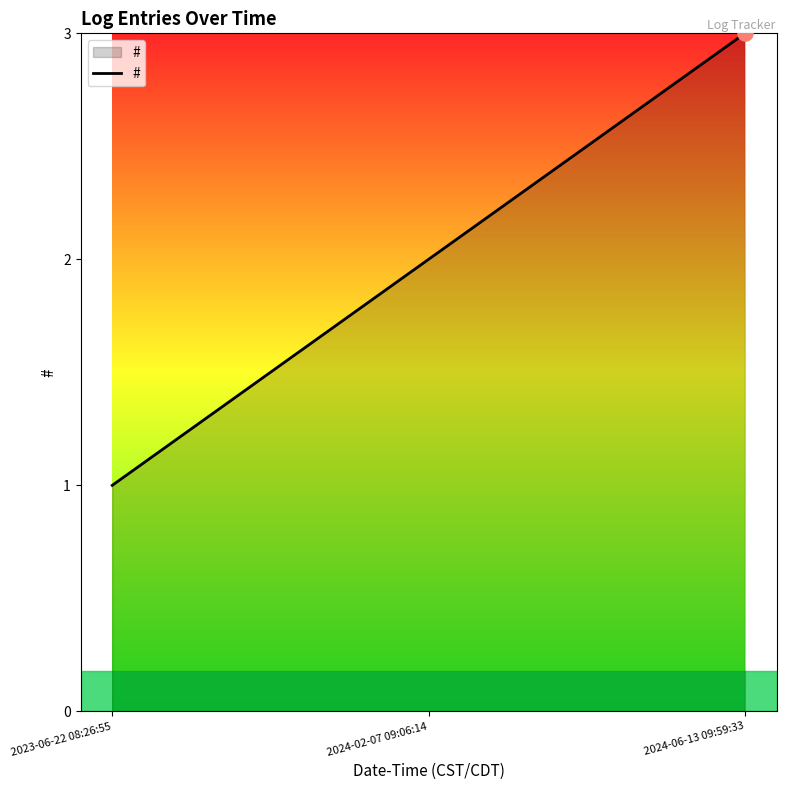

Approximately how many times larger is the value at 2023-06-22 08:26:55 compared to 2024-06-13 09:59:33?

0.3